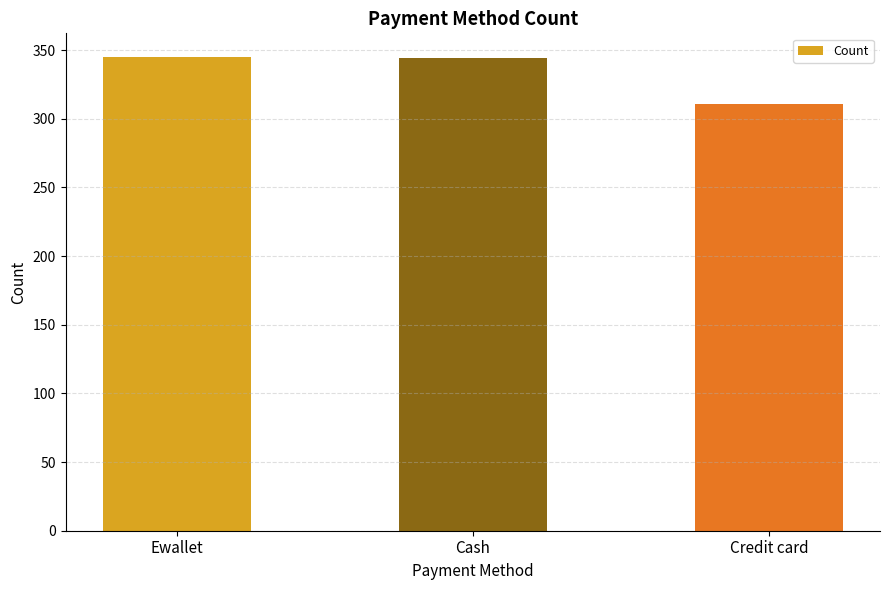

What is the change in value from Ewallet to Cash?

-1